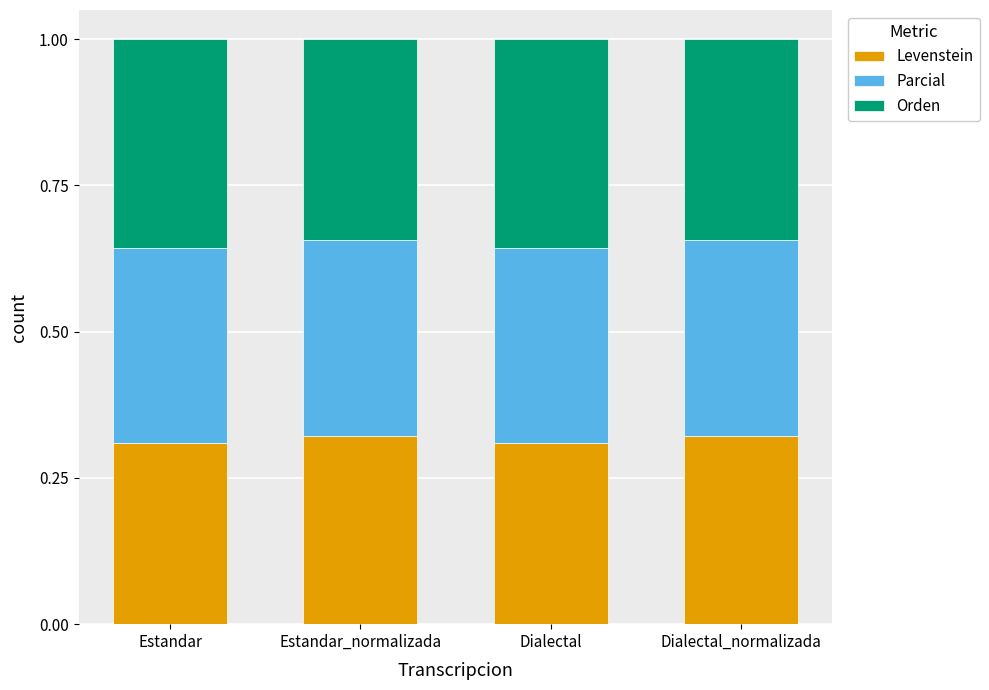

Does the chart contain any negative values?

No